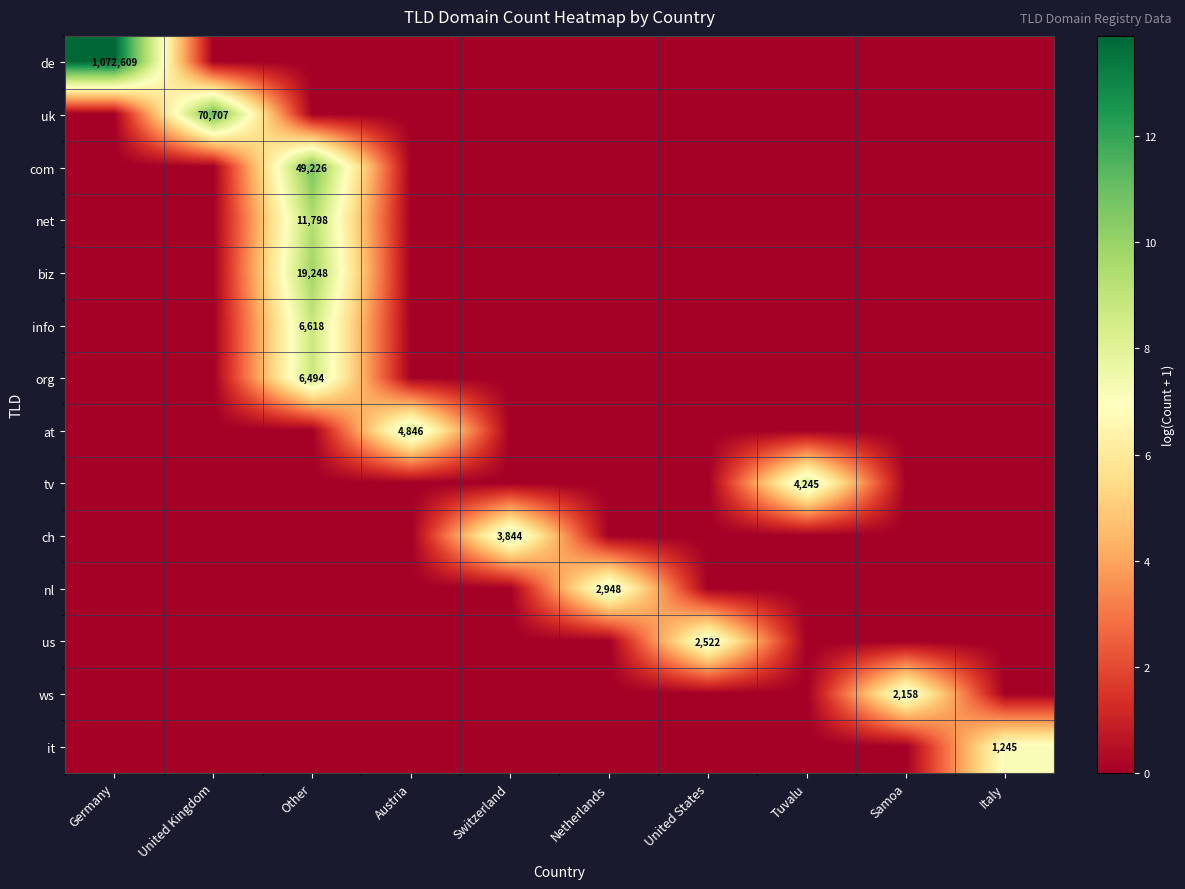

What is the difference between the highest and lowest values at Other?

10.8